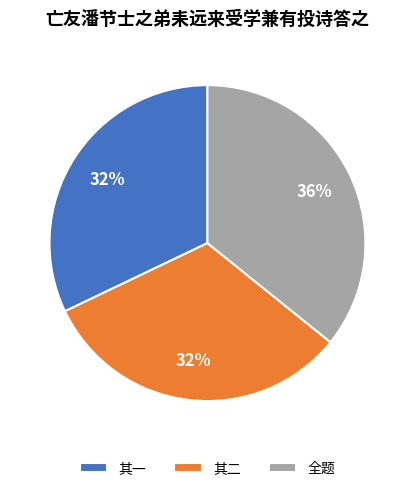

What is the ratio of the value at 全题 to the value at 其二?

1.1